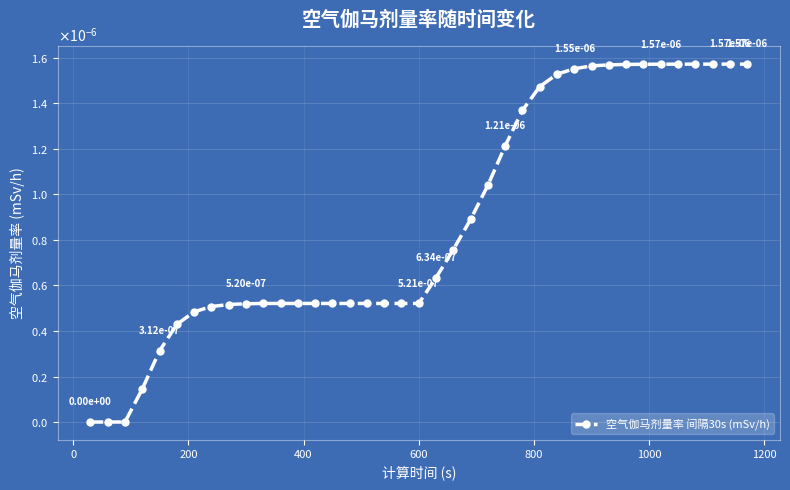

Does the chart have visible grid lines?

Yes